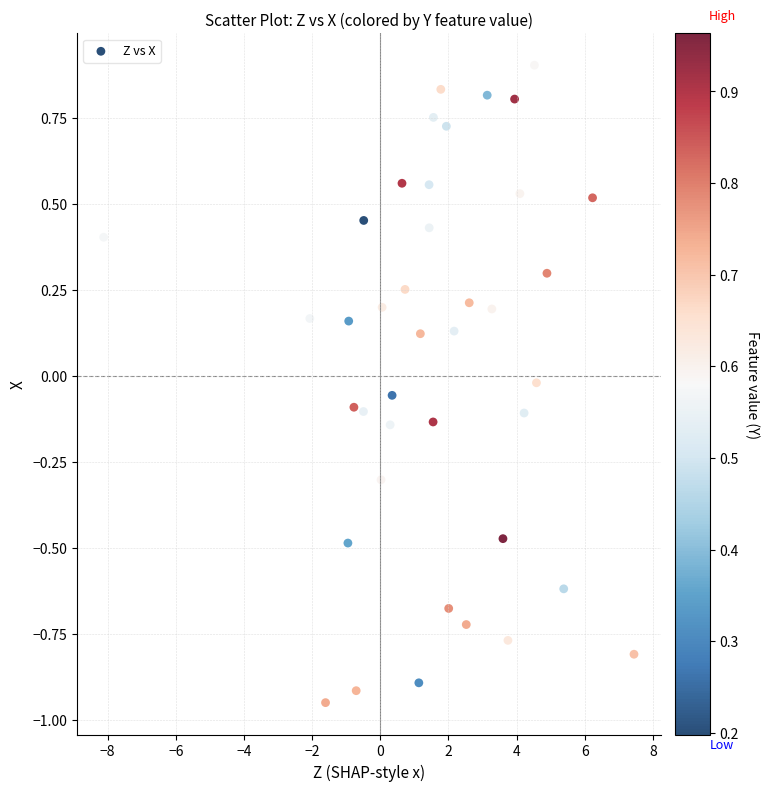

What is the range of Y values (max minus min)?

1.9